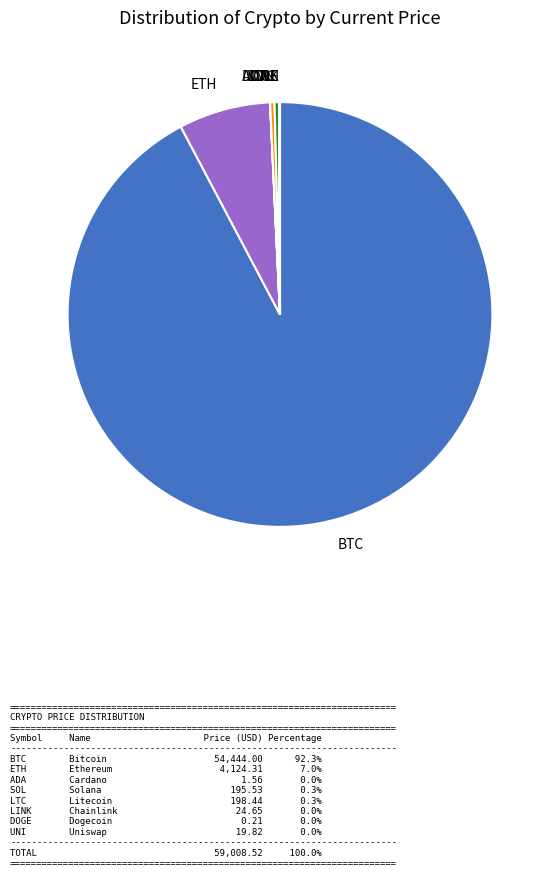

True or false: ETH accounts for 17% of the total.

False